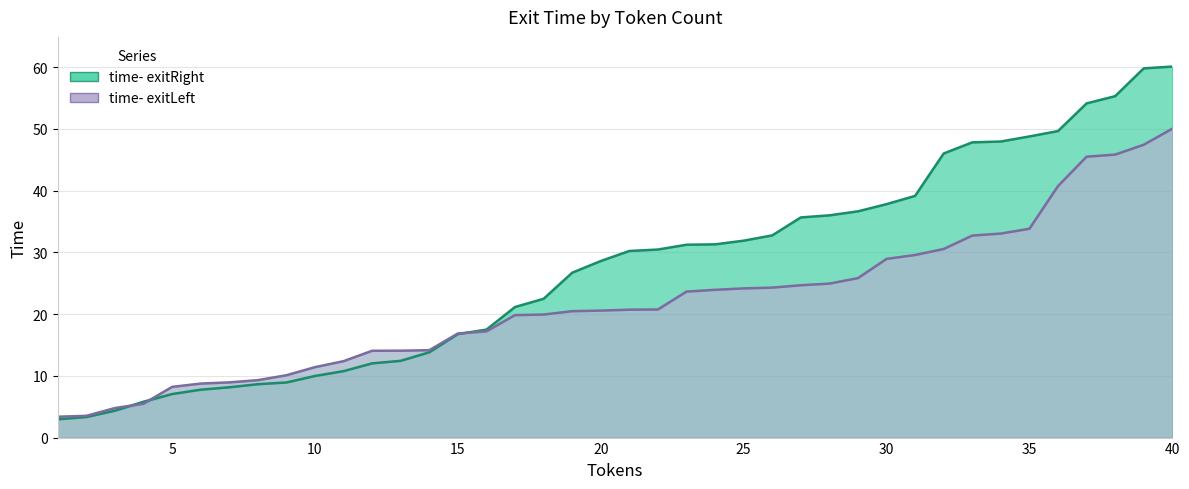

Where does the time- exitLeft series first go above 20?

19